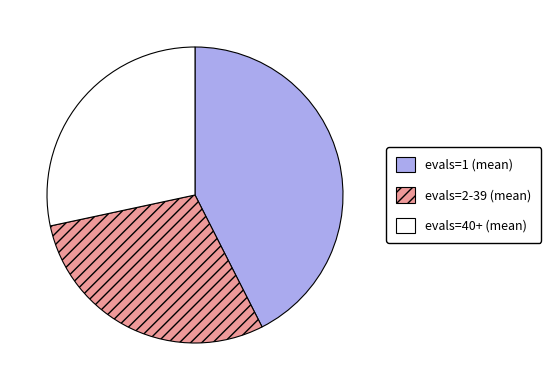

Which slice is the largest?

evals=1 (mean)